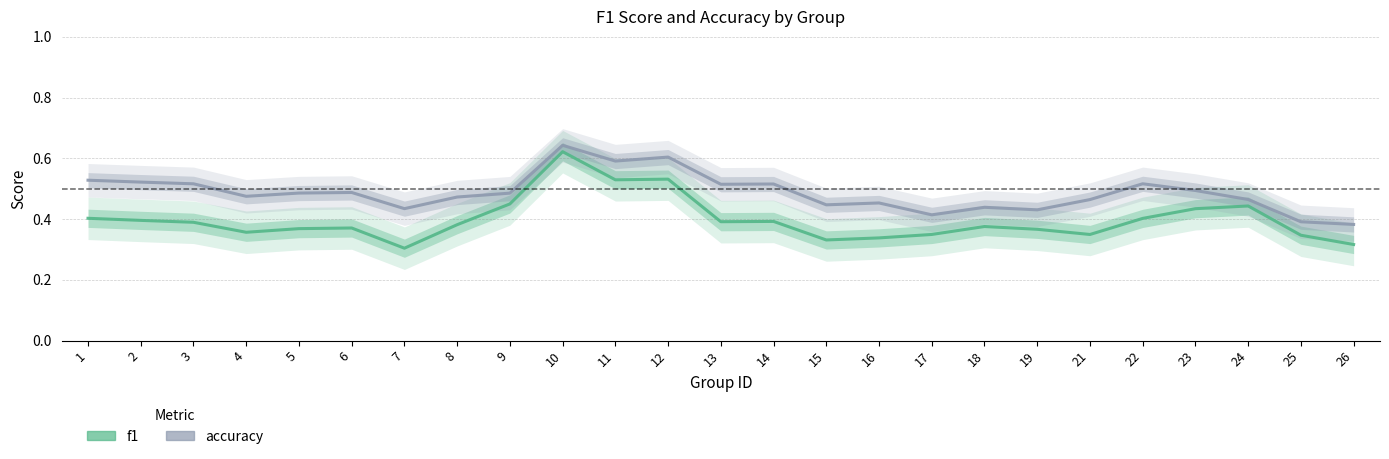

Which series has the largest total across all categories?

accuracy